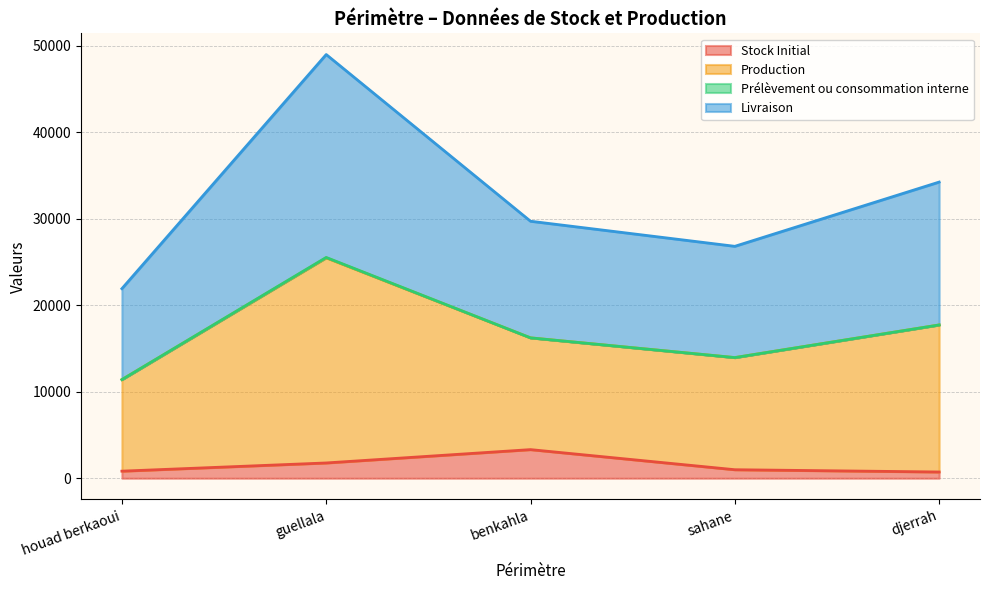

What is the maximum value for Stock Initial?

3310.4